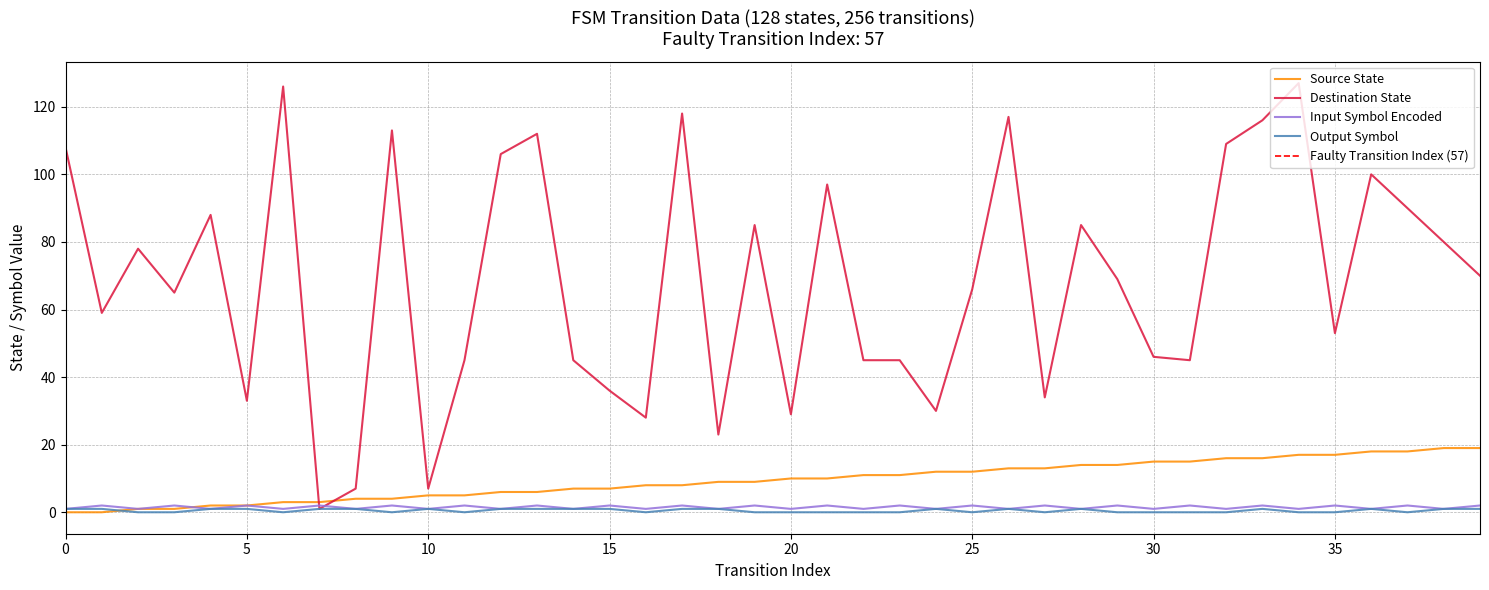

How many intersections are there between input_symbol_encoded and source_state?

1